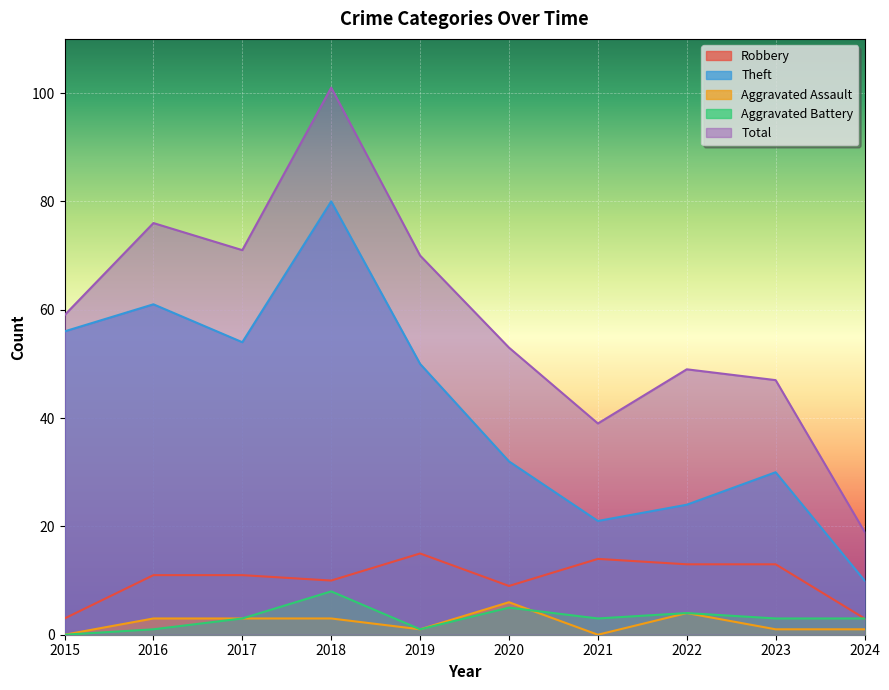

Reading left to right, what are all the values shown in this chart?

Robbery: 3	11	11	10	15	9	14	13	13	3
Theft: 56	61	54	80	50	32	21	24	30	10
Aggravated Assault: 0	3	3	3	1	6	0	4	1	1
Aggravated Battery: 0	1	3	8	1	5	3	4	3	3
Total: 59	76	71	101	70	53	39	49	47	19